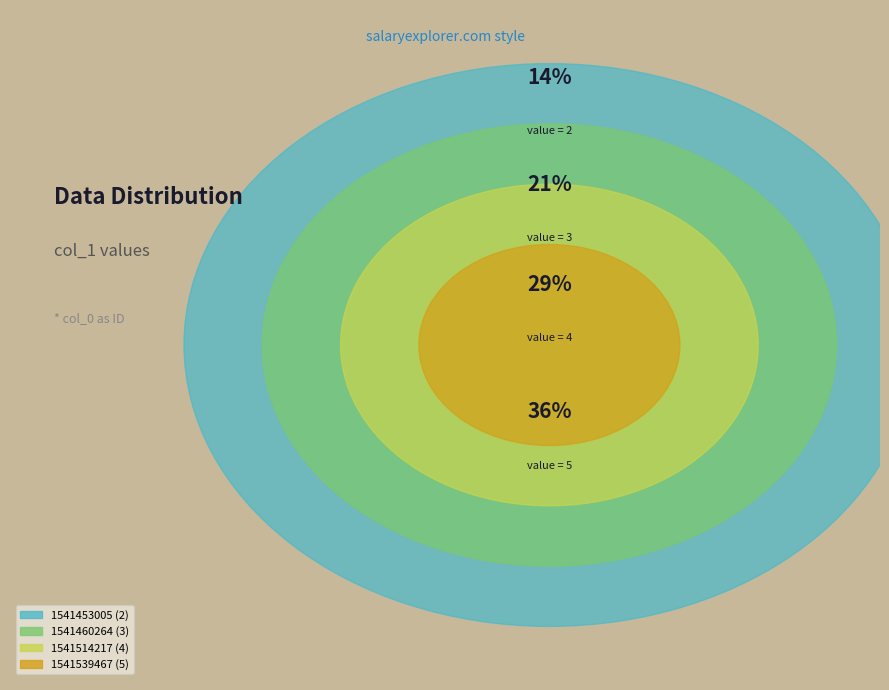

What is the total percentage of 1541539467 and 1541453005?

50.0%